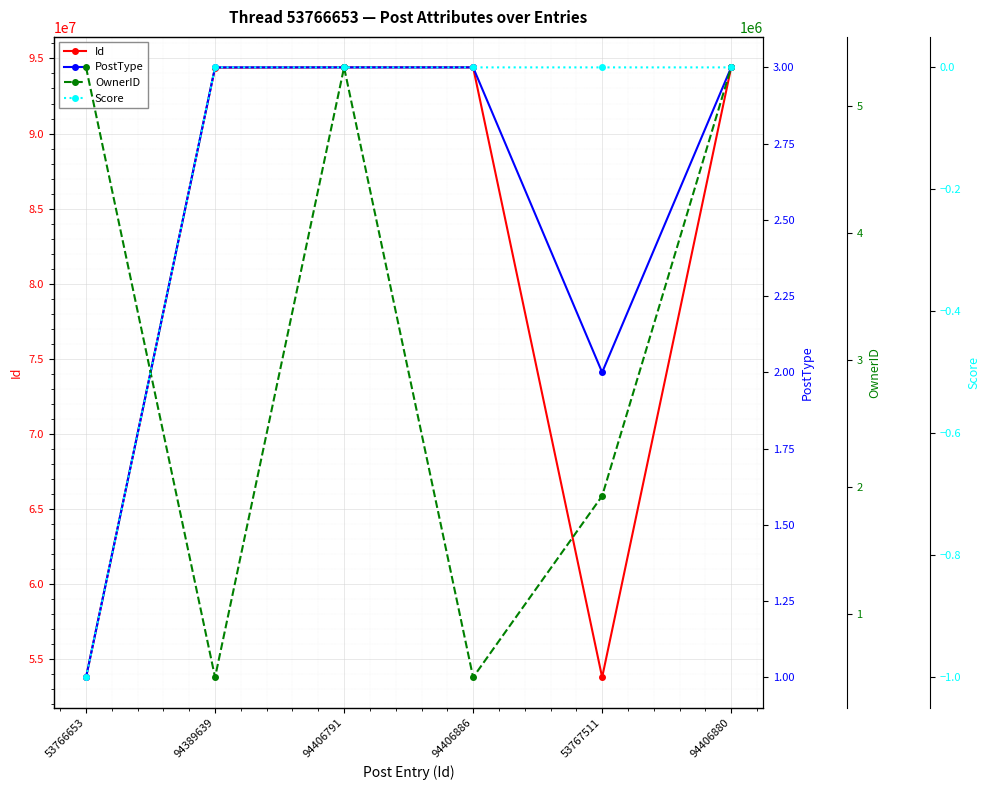

Is it true that OwnerID equals 504554 at 94389639?

True